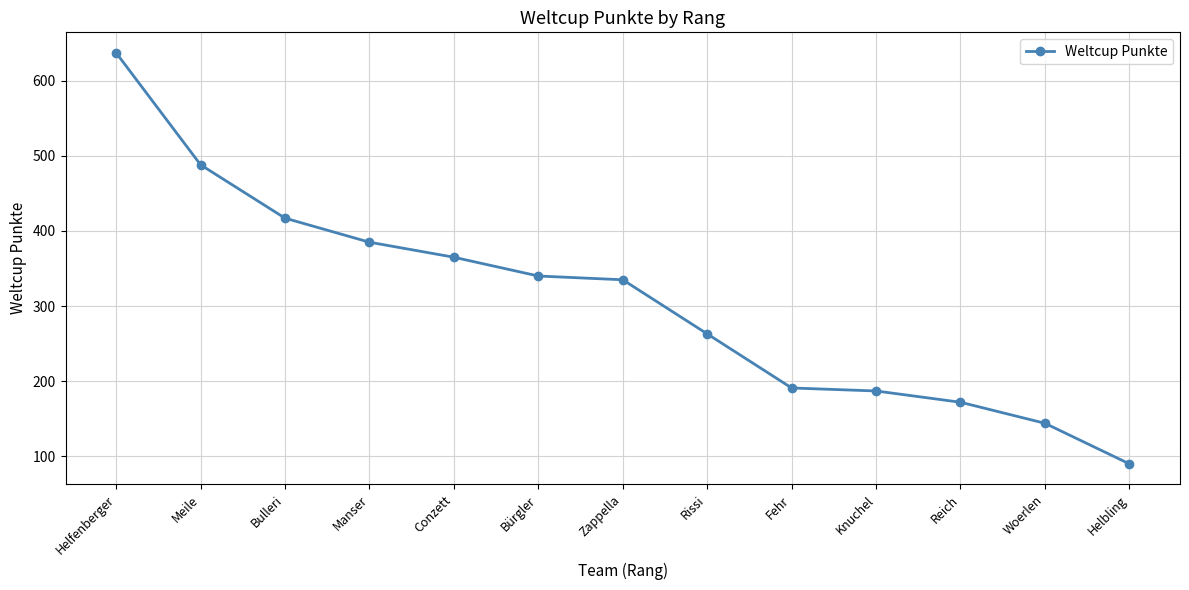

At which label is the value closest to 363?

Conzett